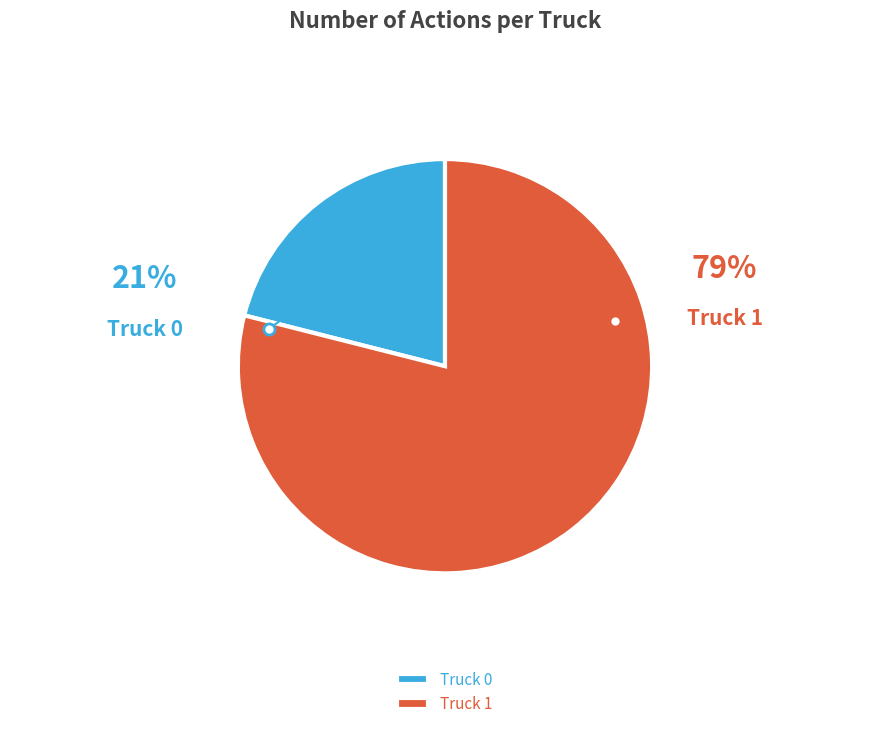

Which has a higher value, Truck 0 or Truck 1?

Truck 1